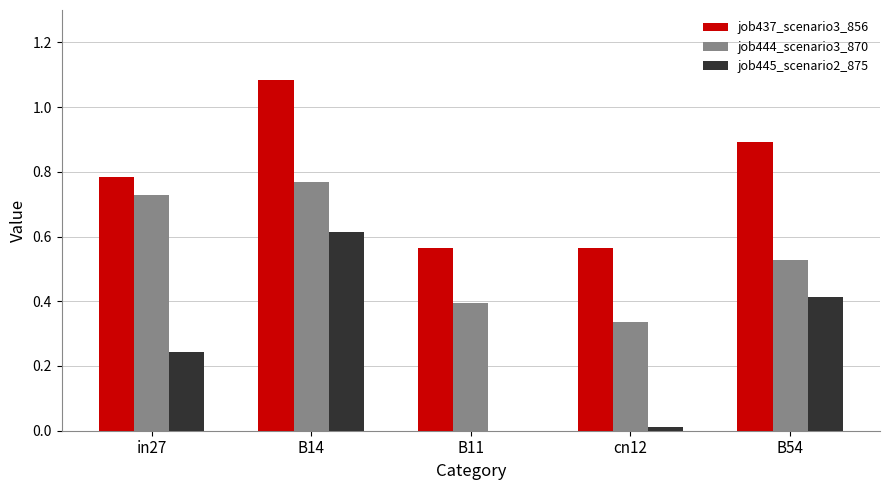

What is the sum of all job445_scenario2_875 values?

1.3